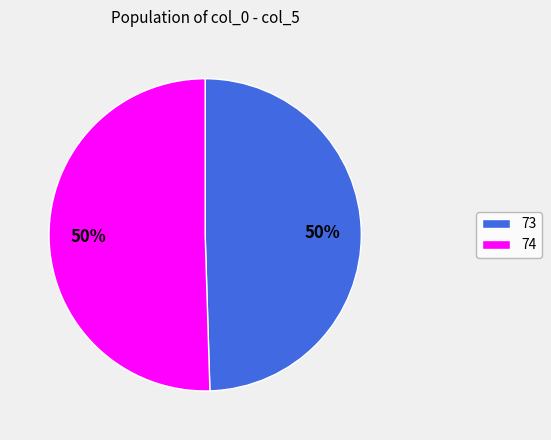

The 74 slice represents 50% of the pie. True or false?

True